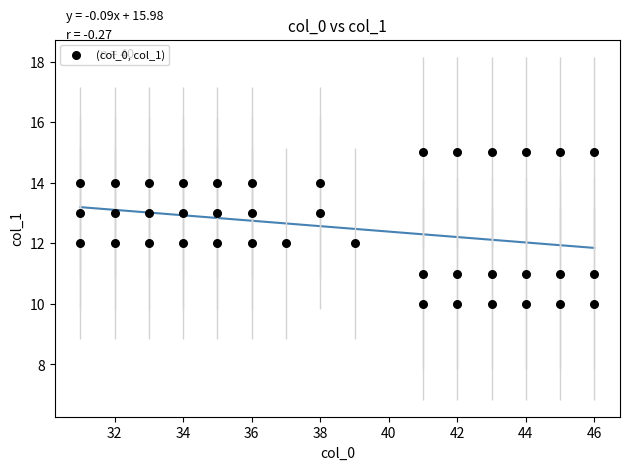

What is the range of X values (max minus min)?

15